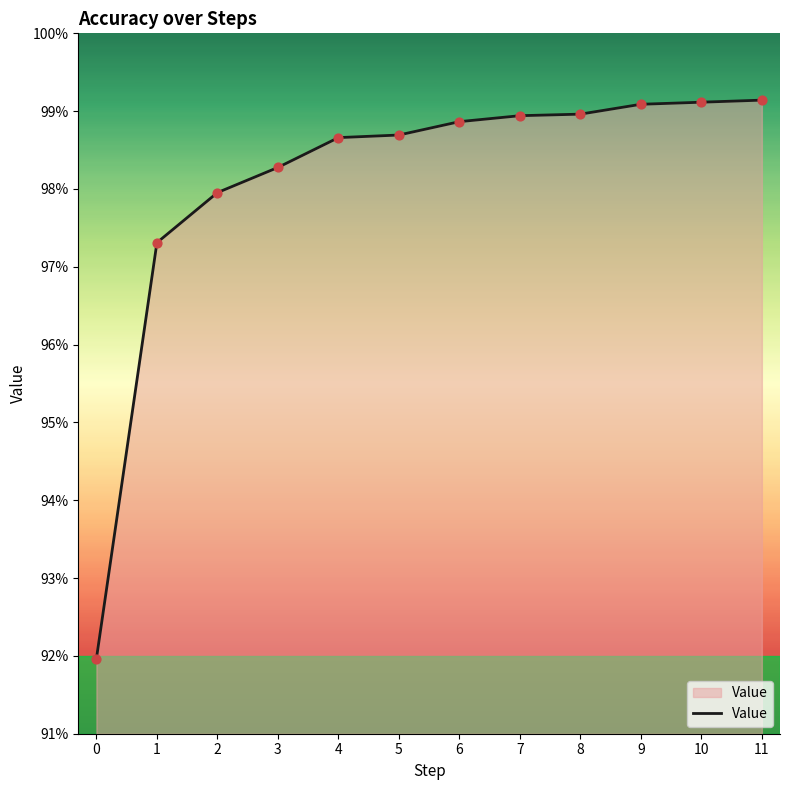

Between 4 and 2, which is larger?

4